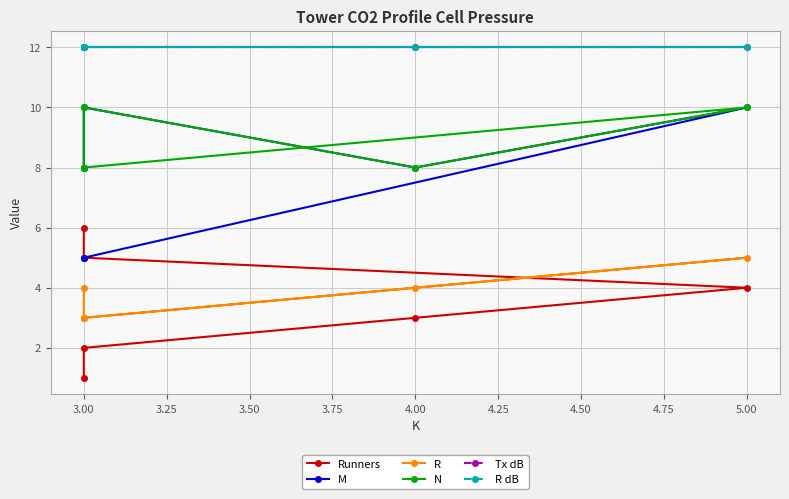

True or false: Tx dB and R cross at least once.

False